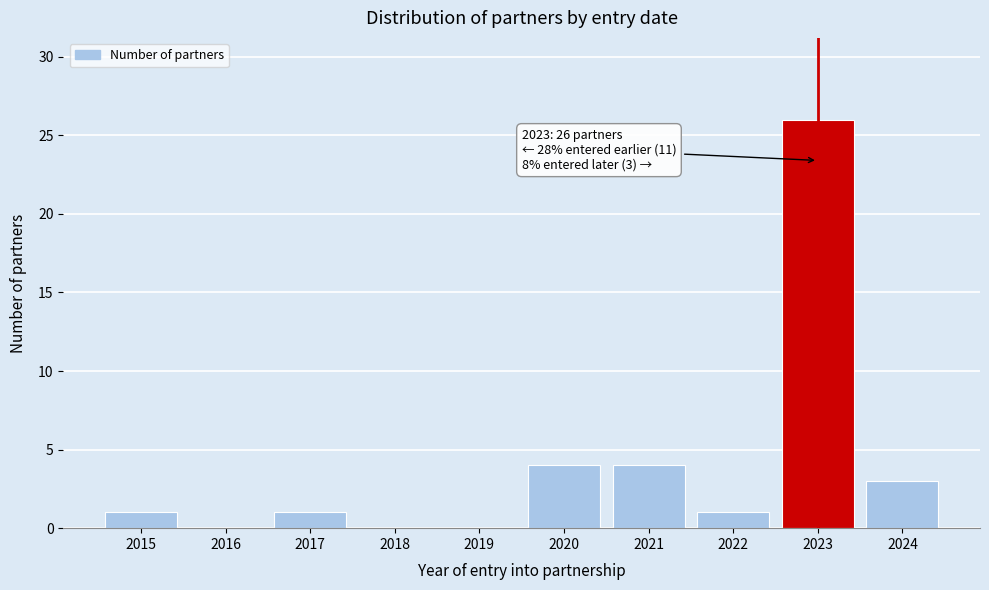

Reading left to right, list all the values displayed in this chart.

2015=1	2016=0	2017=1	2018=0	2019=0	2020=4	2021=4	2022=1	2023=26	2024=3